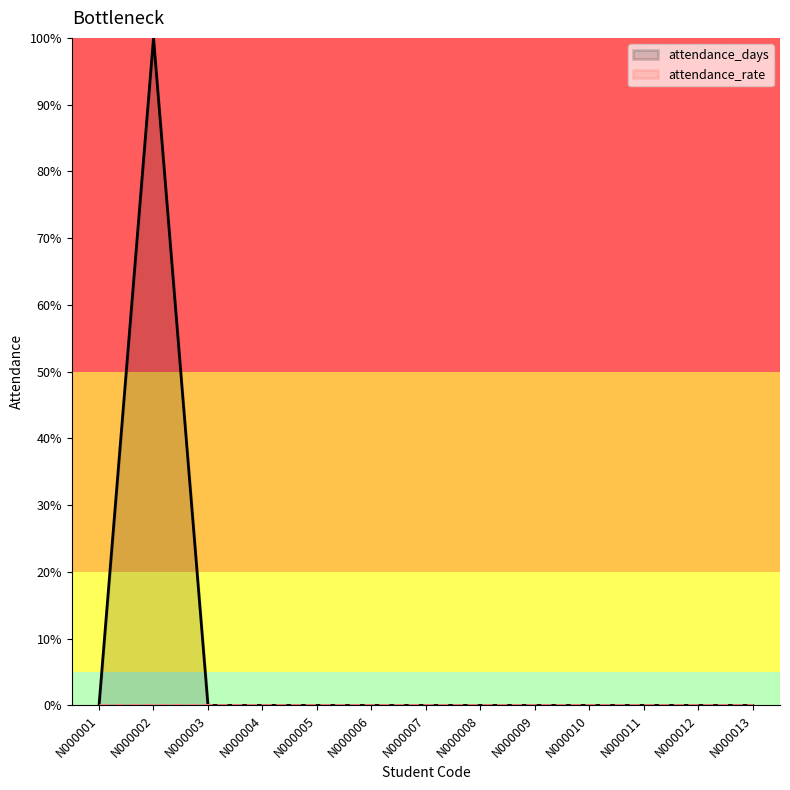

True or false: there are more than 2 points higher than both neighbors.

False